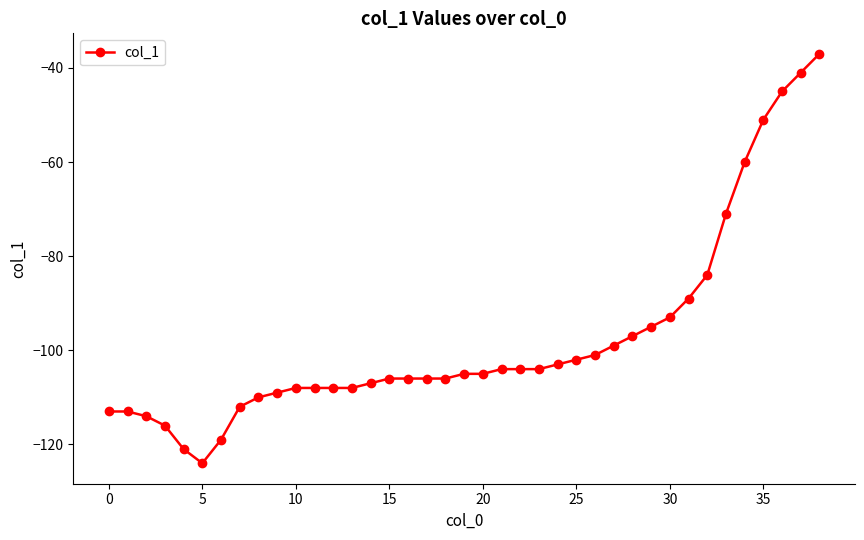

Is this an area chart (filled region under the line)?

No